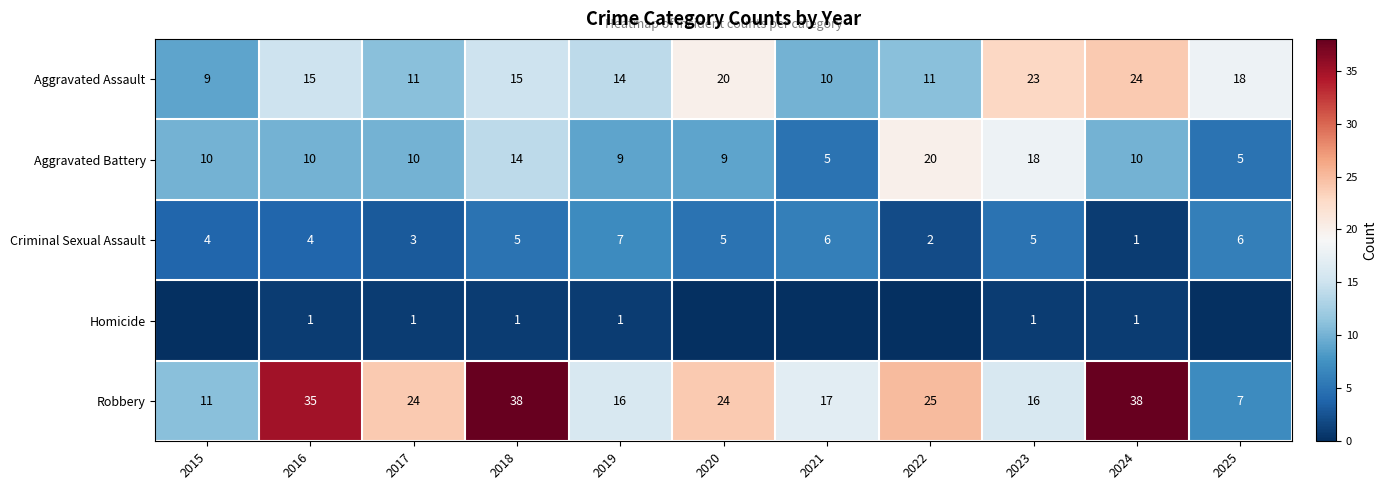

At 2018, list the series in order from largest to smallest.

Robbery, Aggravated Assault, Aggravated Battery, Criminal Sexual Assault, Homicide